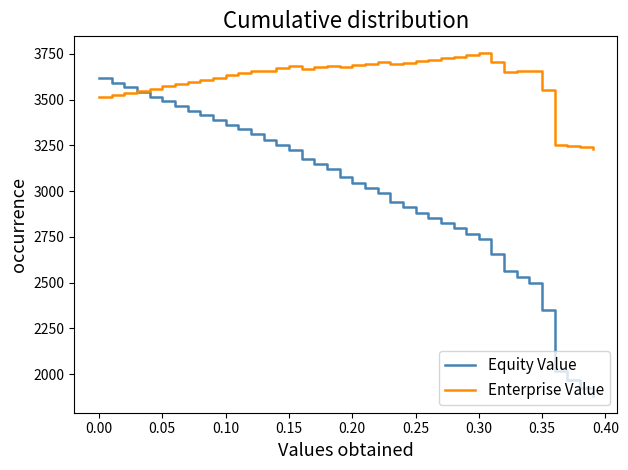

List the series in order of their peak value, highest first.

Enterprise Value, Equity Value